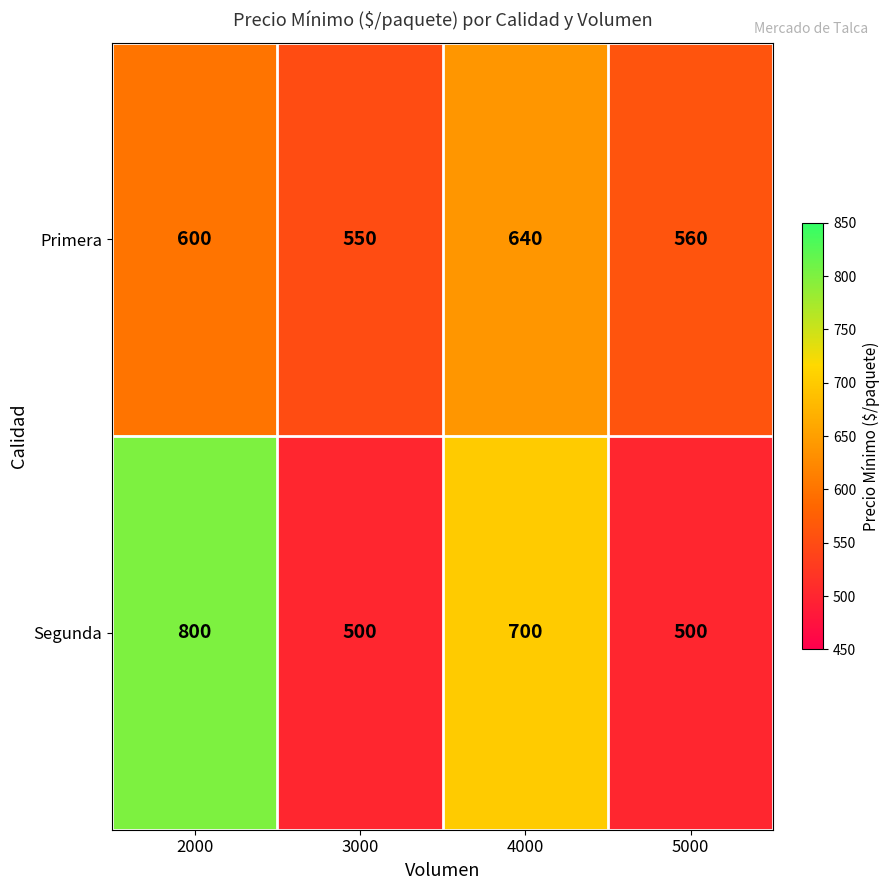

Which series has the largest total across all categories?

Segunda